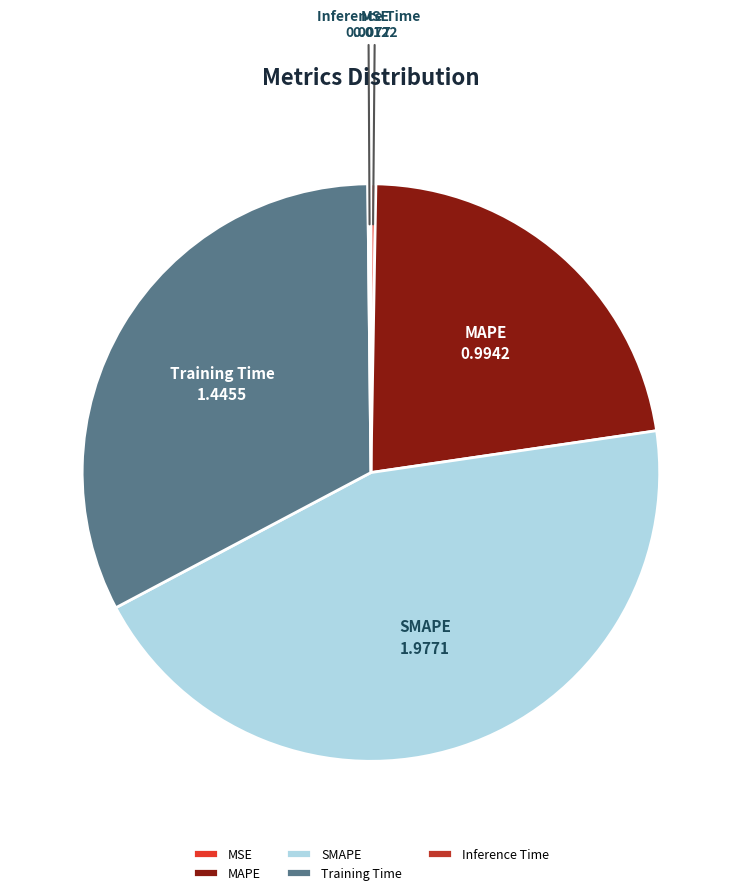

What is the largest slice in the pie chart?

SMAPE